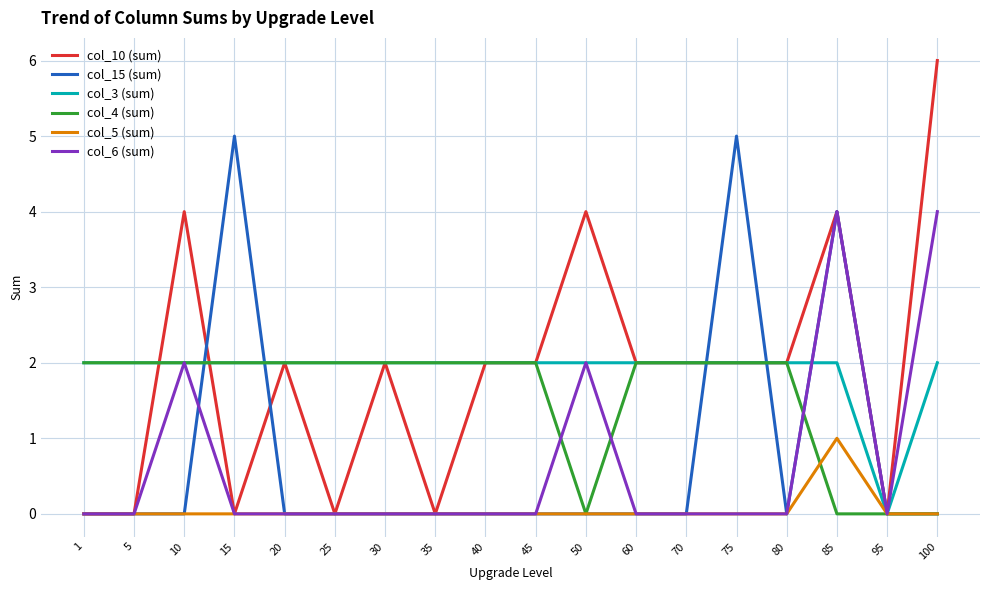

What is the difference between the maximum and second lowest values in the col_10 (sum) series?

6